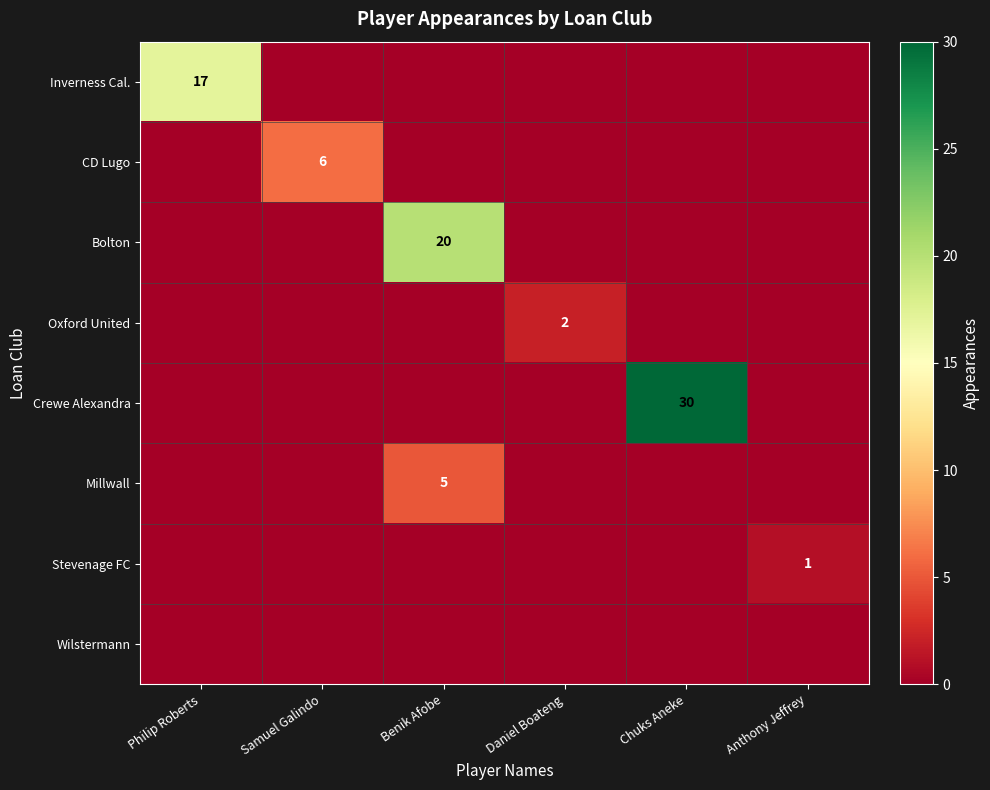

What is the total value across all series at Benik Afobe?

25